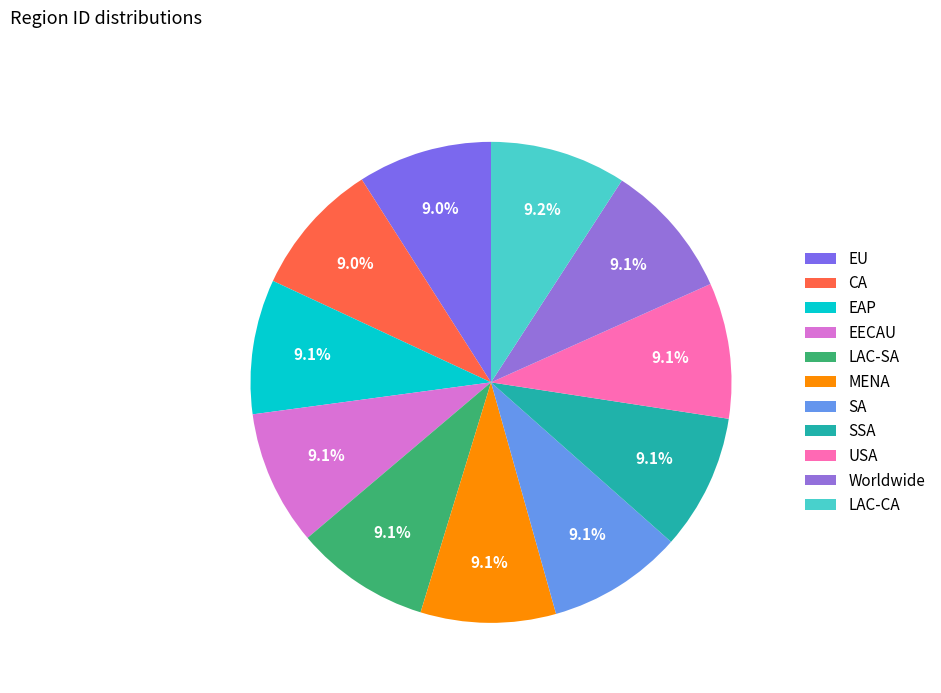

Combined, do SSA and LAC-SA account for over 50%?

No